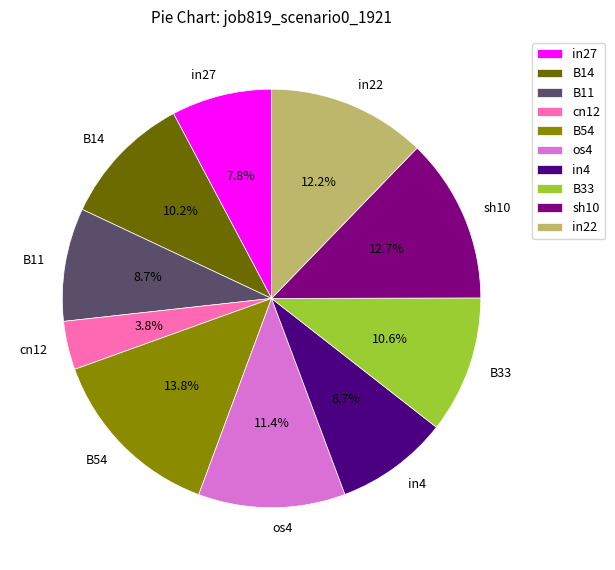

Count the number of slices in the pie.

10